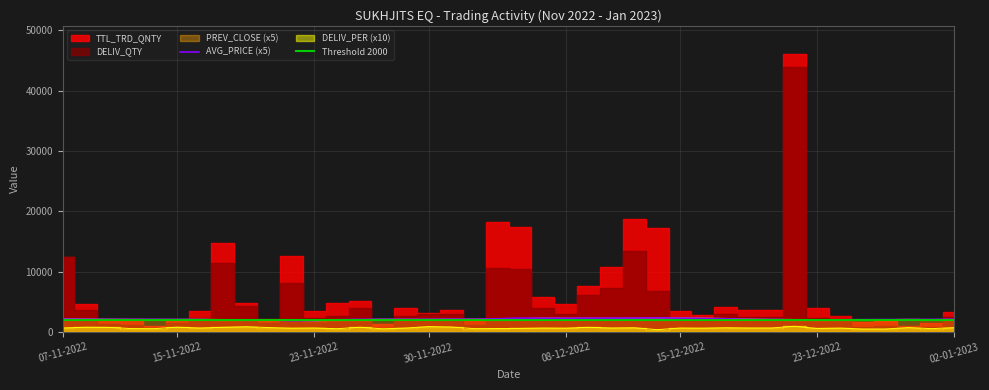

What is the difference between the highest and lowest values at 19-12-2022?

1530